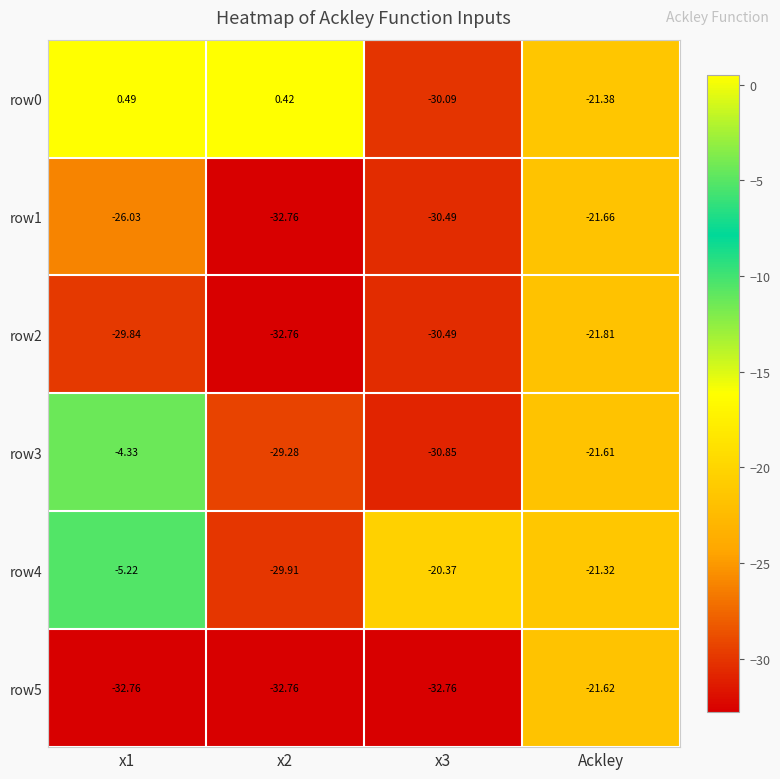

List the series in order of their peak value, highest first.

row0, row3, row4, row5, row1, row2